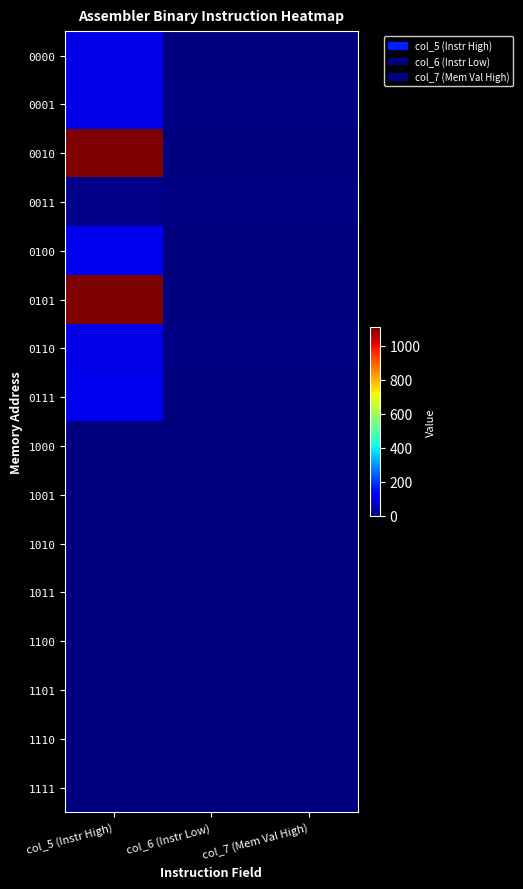

Between col_5 (Instr High) and col_7 (Mem Val High), which is larger?

col_5 (Instr High)